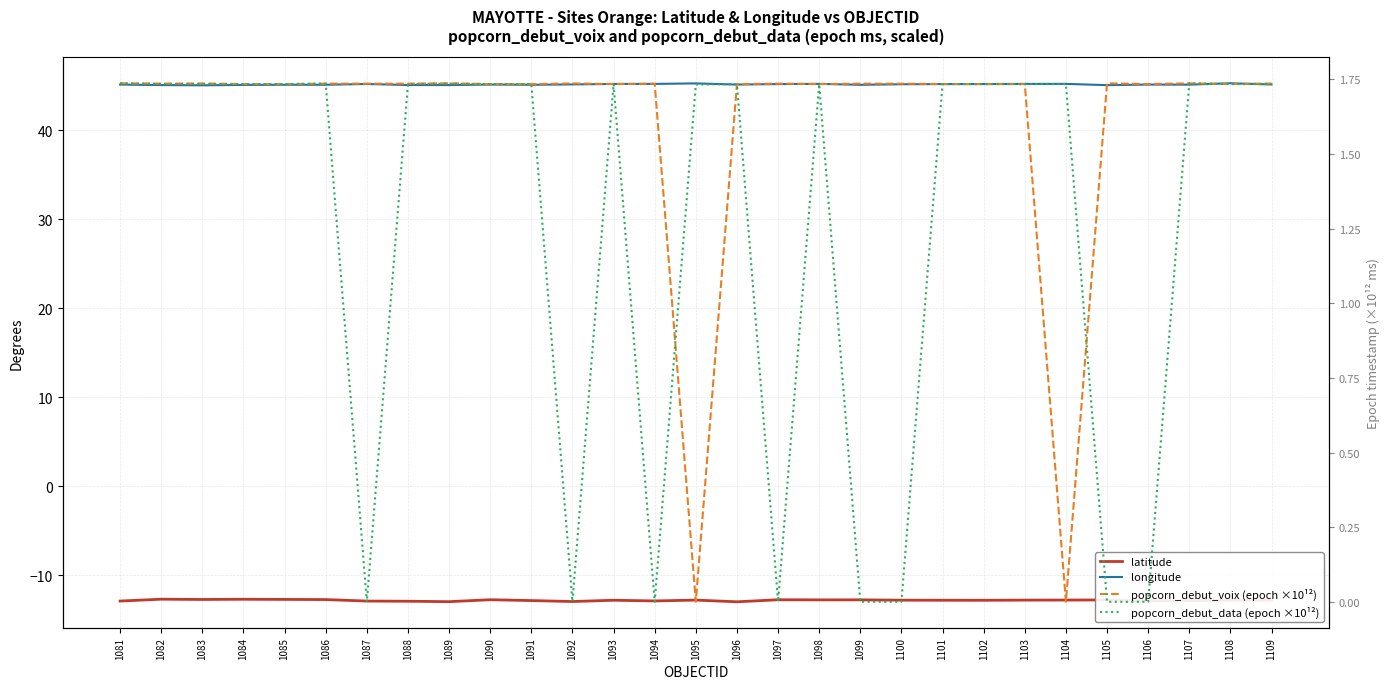

What is the smallest value displayed?

-13.0